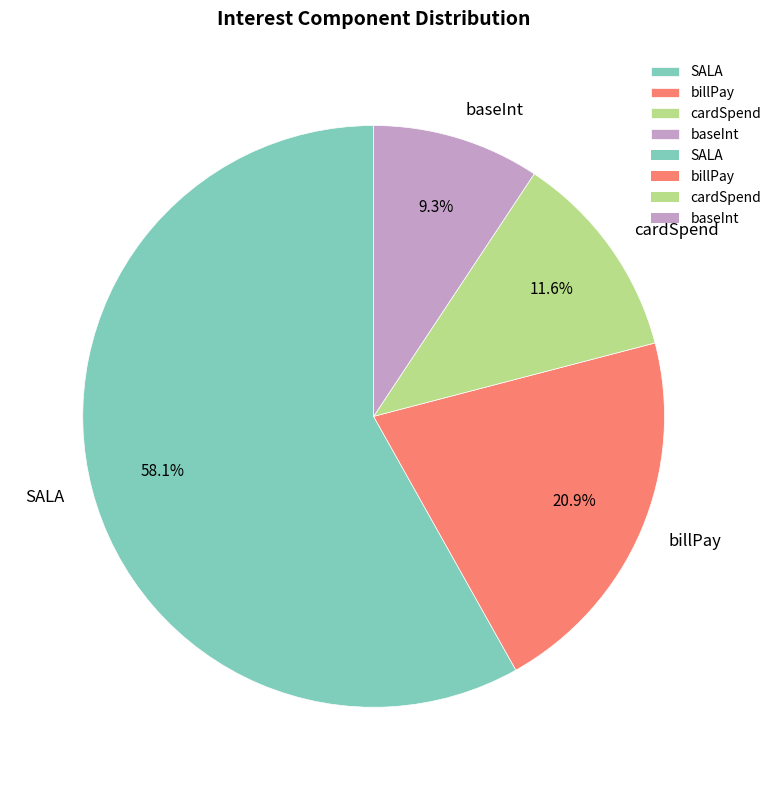

True or false: SALA accounts for 58% of the total.

True